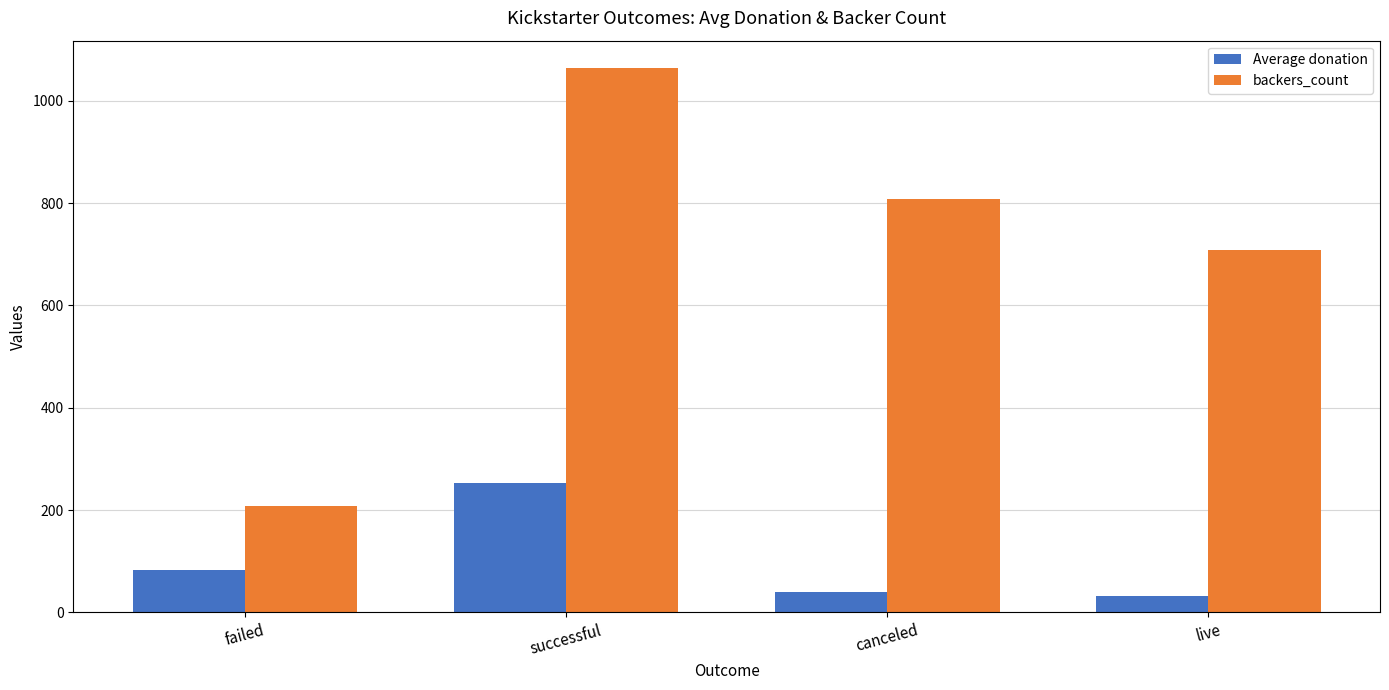

Which category has the highest value in the backers_count series?

successful